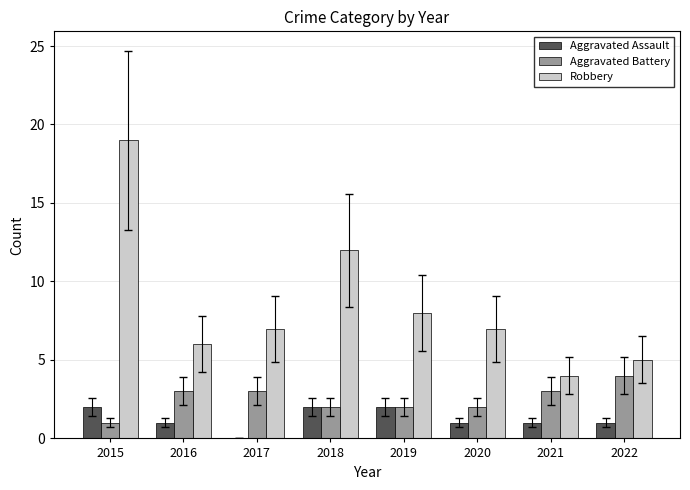

What is the maximum value shown in the chart?

19